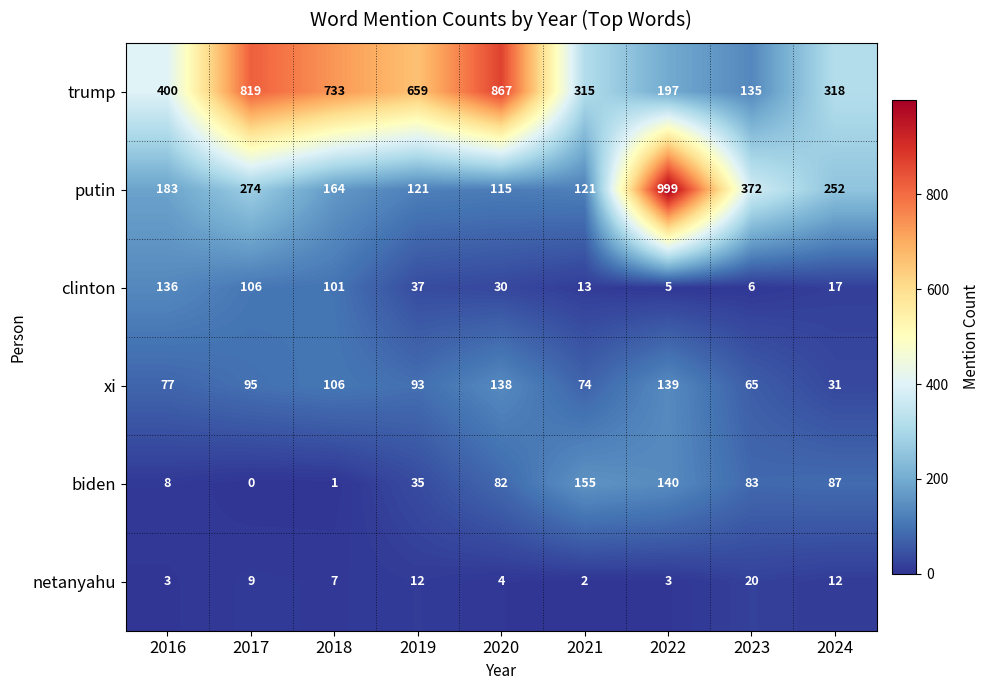

At 2019, list the series in order from largest to smallest.

trump, putin, xi, clinton, biden, netanyahu